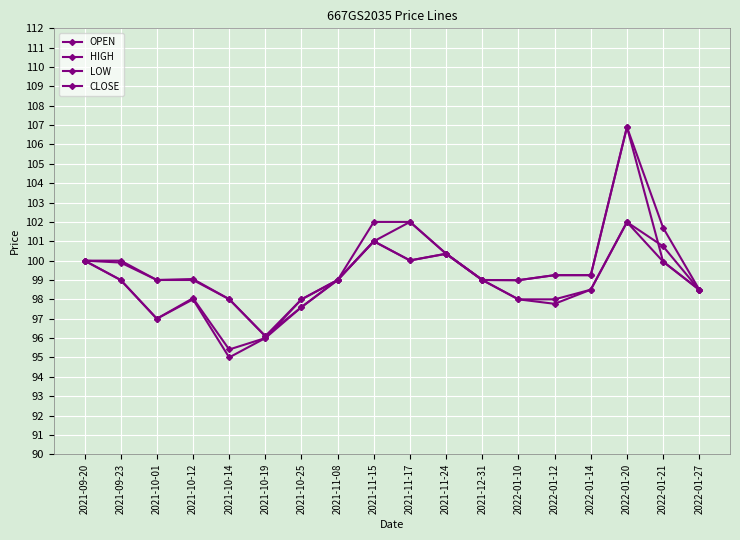

True or false: CLOSE has a value of 179.2 at 2022-01-21.

False